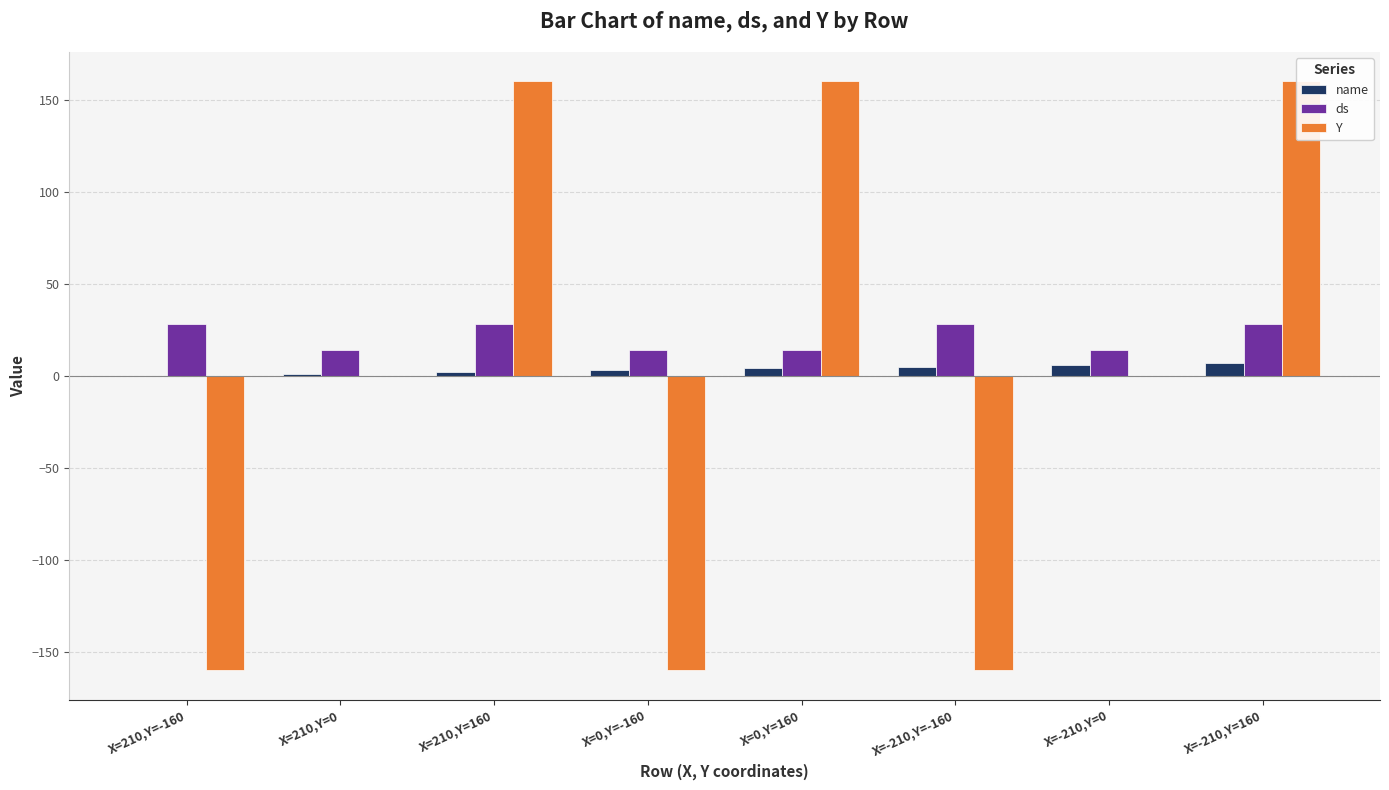

What position from the left is X=210,Y=0?

2